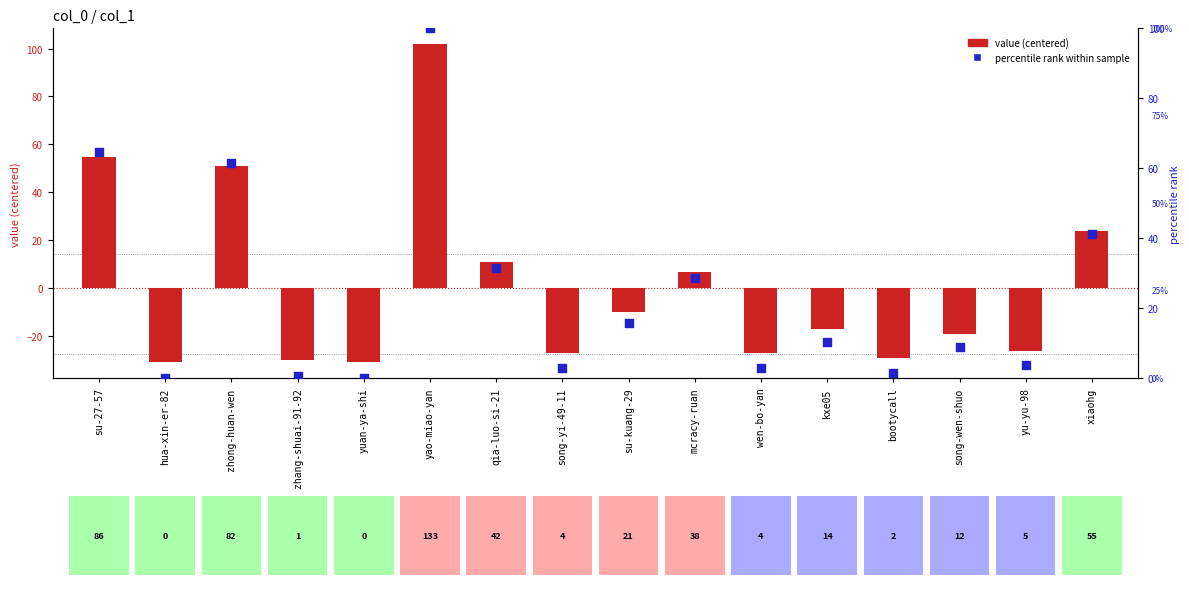

What is the total value across all series at zhong-huan-wen?

112.5